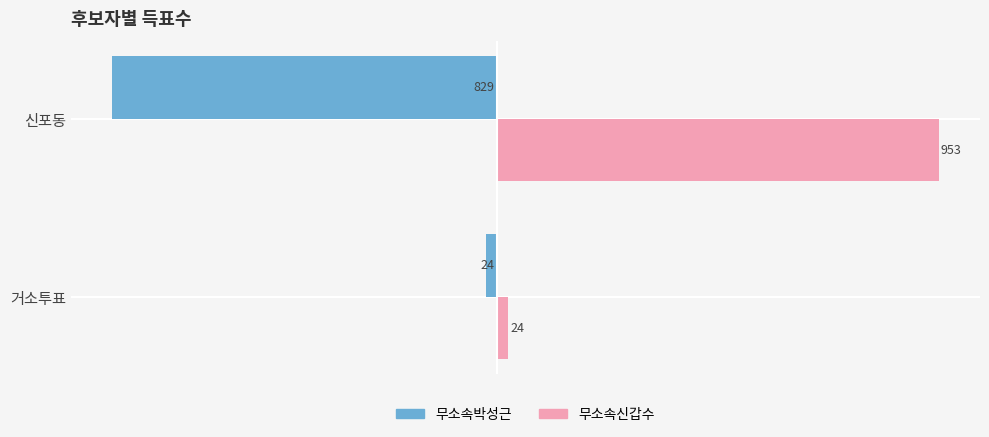

What is the highest value of the 무소속신갑수 series?

953